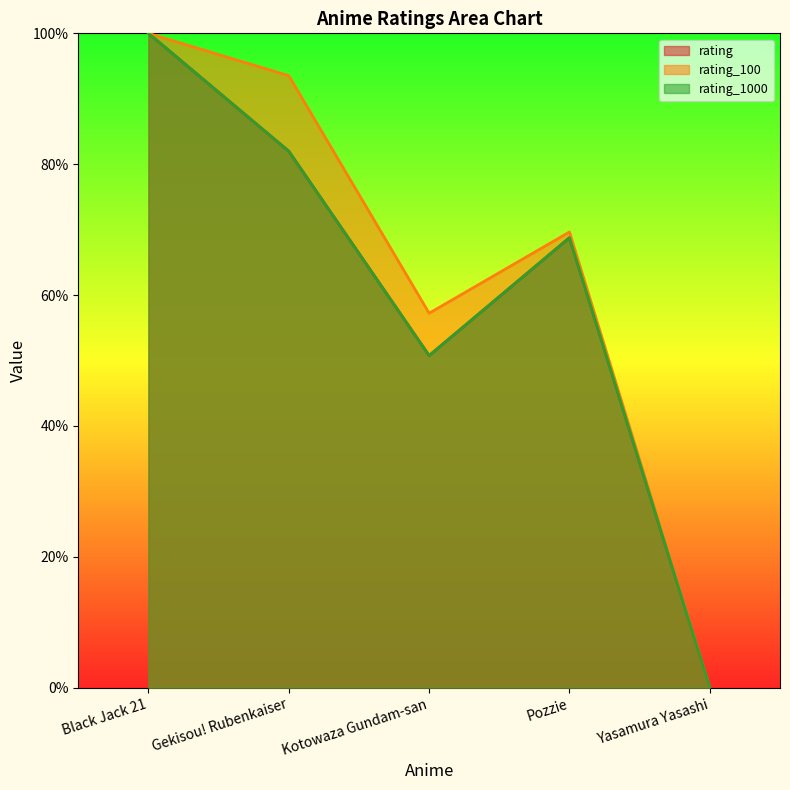

True or false: rating has a value of 82.0 at Gekisou! Rubenkaiser.

True